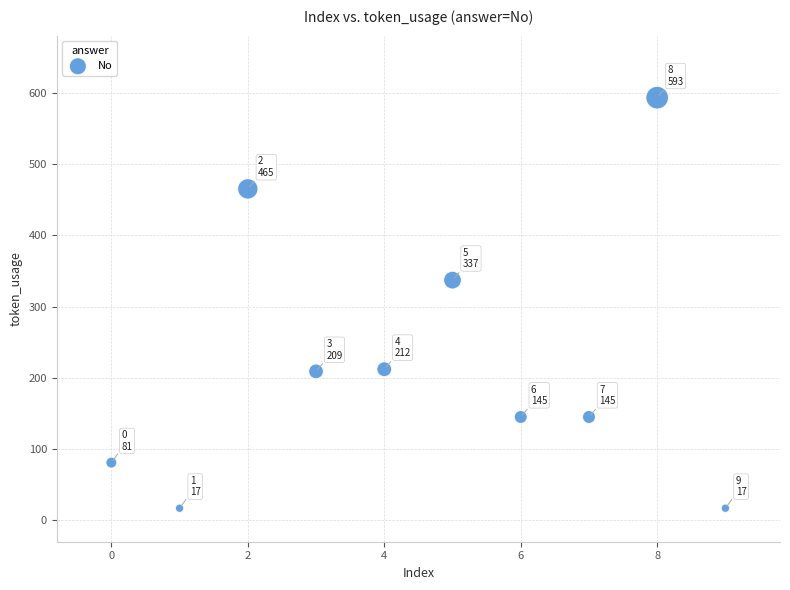

What is the average Y value?

222